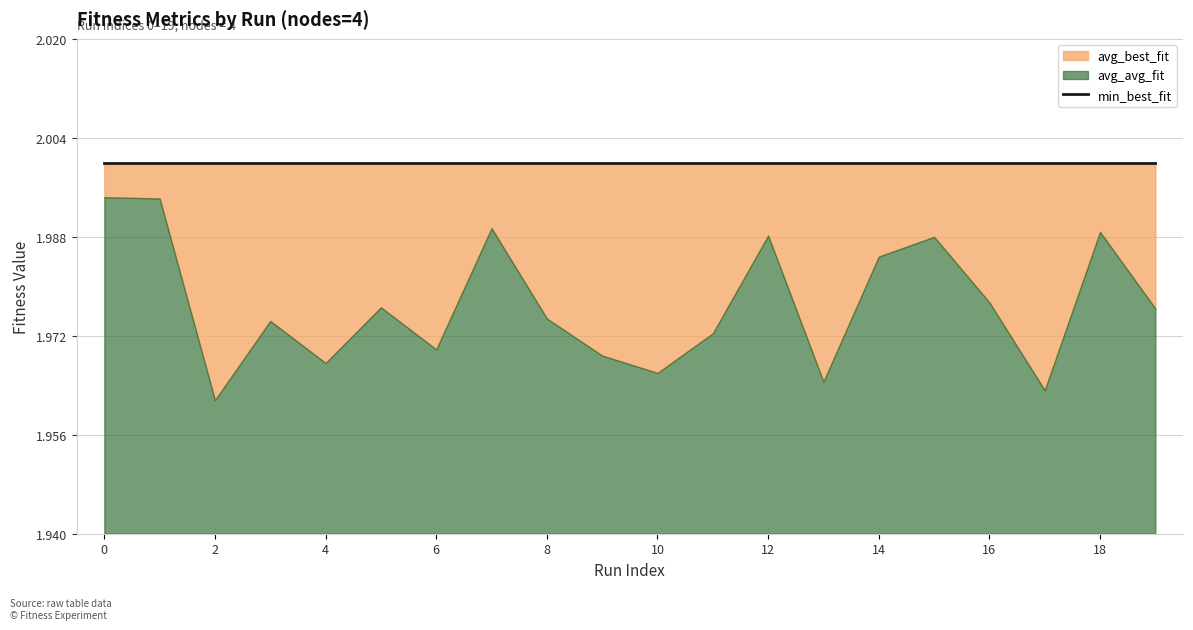

Which series changed the most between 6 and 9?

avg_avg_fit